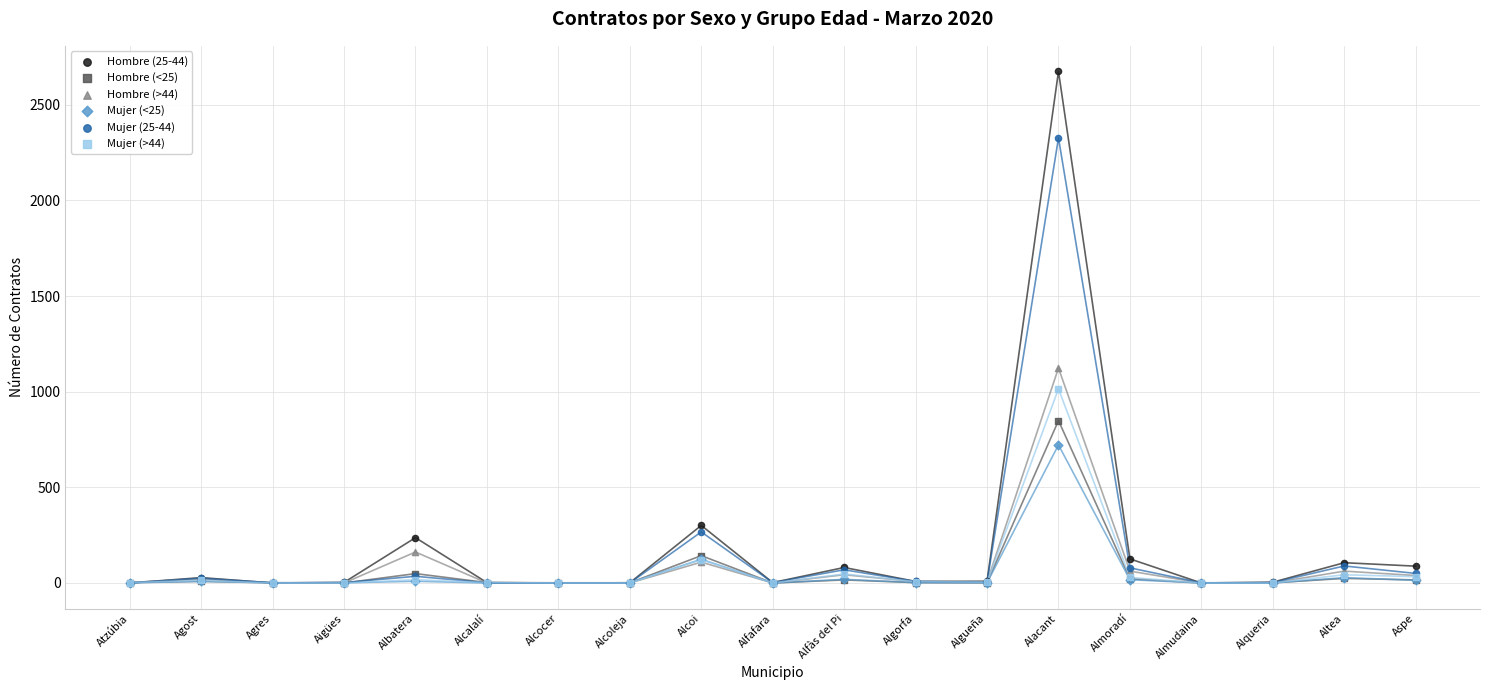

Across all series, what Y value is closest to 1337?

1124